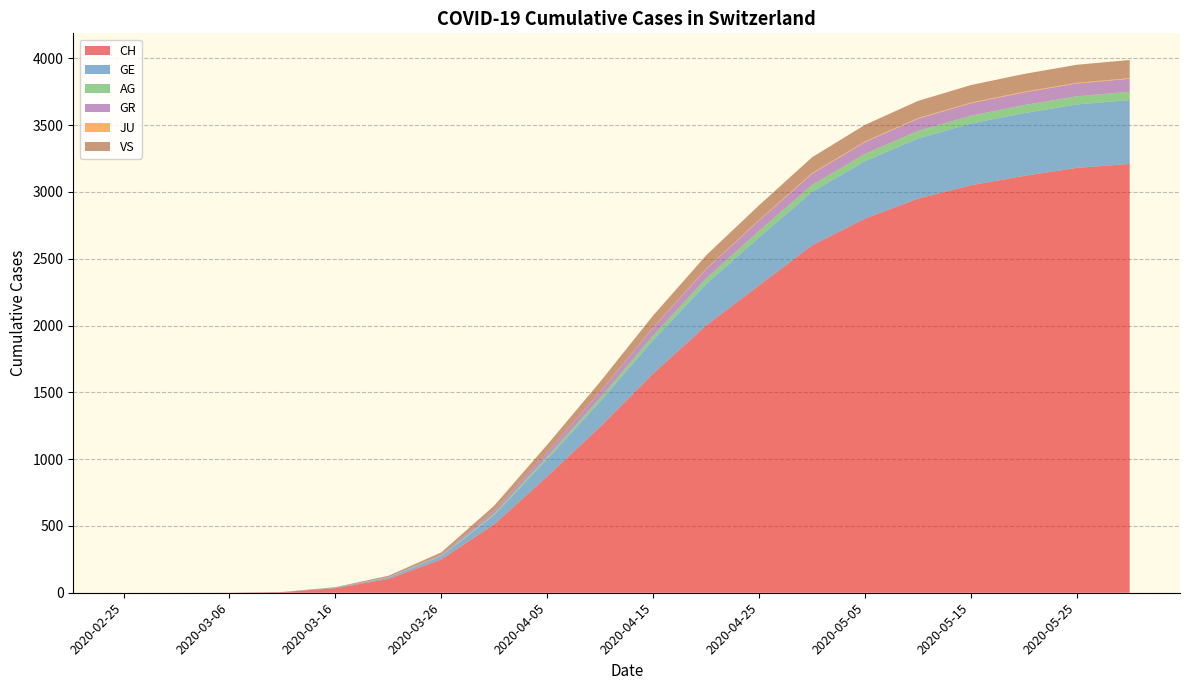

Reading left to right, list all the values displayed in this chart.

CH: 2020-02-25=0	2020-03-01=0	2020-03-06=1	2020-03-11=5	2020-03-16=34	2020-03-21=103	2020-03-26=249	2020-03-31=513	2020-04-05=870	2020-04-10=1242	2020-04-15=1640	2020-04-20=2000	2020-04-25=2300	2020-04-30=2600	2020-05-05=2800	2020-05-10=2950	2020-05-15=3050	2020-05-20=3120	2020-05-25=3180	2020-05-30=3210
GE: 2020-02-25=0	2020-03-01=0	2020-03-06=0	2020-03-11=1	2020-03-16=4	2020-03-21=9	2020-03-26=25	2020-03-31=68	2020-04-05=130	2020-04-10=190	2020-04-15=250	2020-04-20=310	2020-04-25=360	2020-04-30=400	2020-05-05=430	2020-05-10=450	2020-05-15=462	2020-05-20=470	2020-05-25=475	2020-05-30=478
AG: 2020-02-25=0	2020-03-01=0	2020-03-06=0	2020-03-11=0	2020-03-16=0	2020-03-21=1	2020-03-26=3	2020-03-31=11	2020-04-05=18	2020-04-10=26	2020-04-15=35	2020-04-20=42	2020-04-25=48	2020-04-30=52	2020-05-05=55	2020-05-10=57	2020-05-15=59	2020-05-20=60	2020-05-25=61	2020-05-30=62
GR: 2020-02-25=0	2020-03-01=0	2020-03-06=0	2020-03-11=0	2020-03-16=1	2020-03-21=4	2020-03-26=8	2020-03-31=23	2020-04-05=35	2020-04-10=48	2020-04-15=60	2020-04-20=70	2020-04-25=78	2020-04-30=84	2020-05-05=88	2020-05-10=91	2020-05-15=93	2020-05-20=95	2020-05-25=96	2020-05-30=97
JU: 2020-02-25=0	2020-03-01=0	2020-03-06=0	2020-03-11=0	2020-03-16=0	2020-03-21=0	2020-03-26=0	2020-03-31=0	2020-04-05=0	2020-04-10=1	2020-04-15=2	2020-04-20=3	2020-04-25=4	2020-04-30=5	2020-05-05=5	2020-05-10=5	2020-05-15=5	2020-05-20=5	2020-05-25=5	2020-05-30=5
VS: 2020-02-25=0	2020-03-01=0	2020-03-06=0	2020-03-11=0	2020-03-16=3	2020-03-21=10	2020-03-26=17	2020-03-31=37	2020-04-05=55	2020-04-10=72	2020-04-15=88	2020-04-20=100	2020-04-25=110	2020-04-30=118	2020-05-05=124	2020-05-10=128	2020-05-15=131	2020-05-20=133	2020-05-25=135	2020-05-30=136